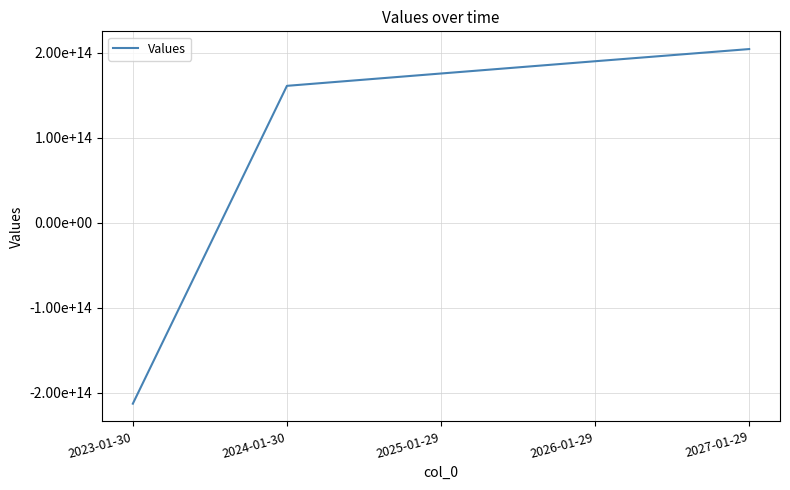

Reading left to right, transcribe all the data shown in this chart.

2023-01-30=-212751342175305.5	2024-01-30=160813056012273.2	2025-01-29=175320619687162.7	2026-01-29=189733035389000.9	2027-01-29=204040113276967.5